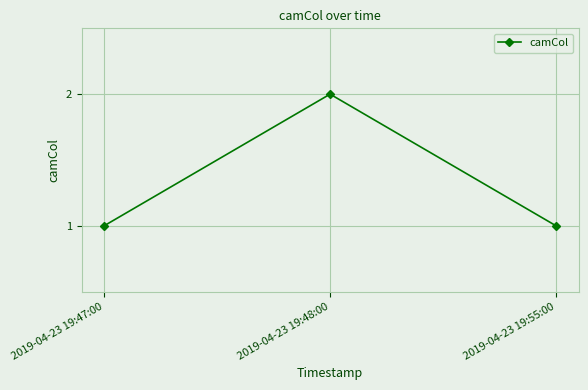

Which has a higher value, 2019-04-23 19:48:00 or 2019-04-23 19:55:00?

2019-04-23 19:48:00